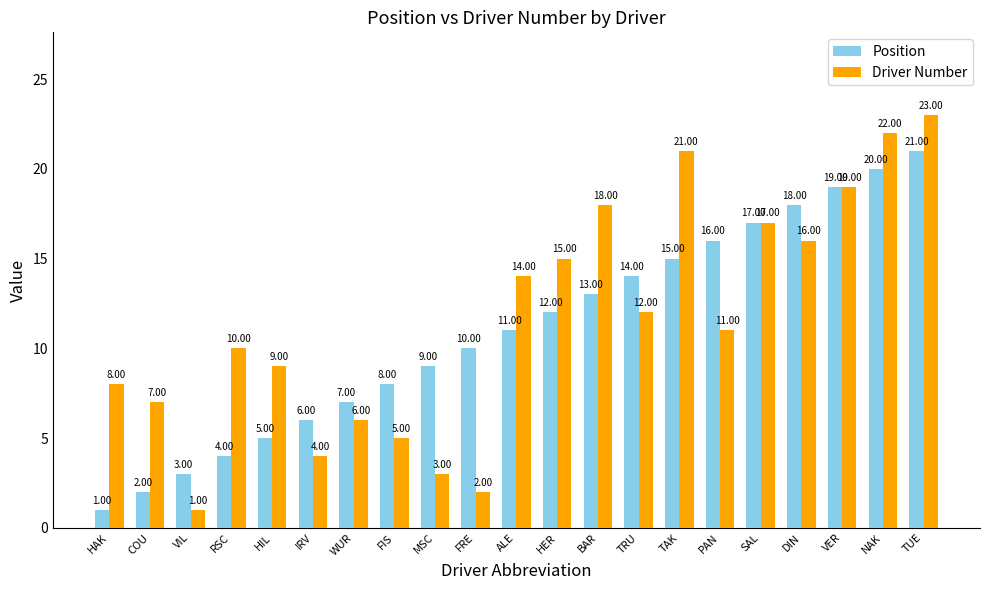

At how many categories does at least one series exceed 2?

21